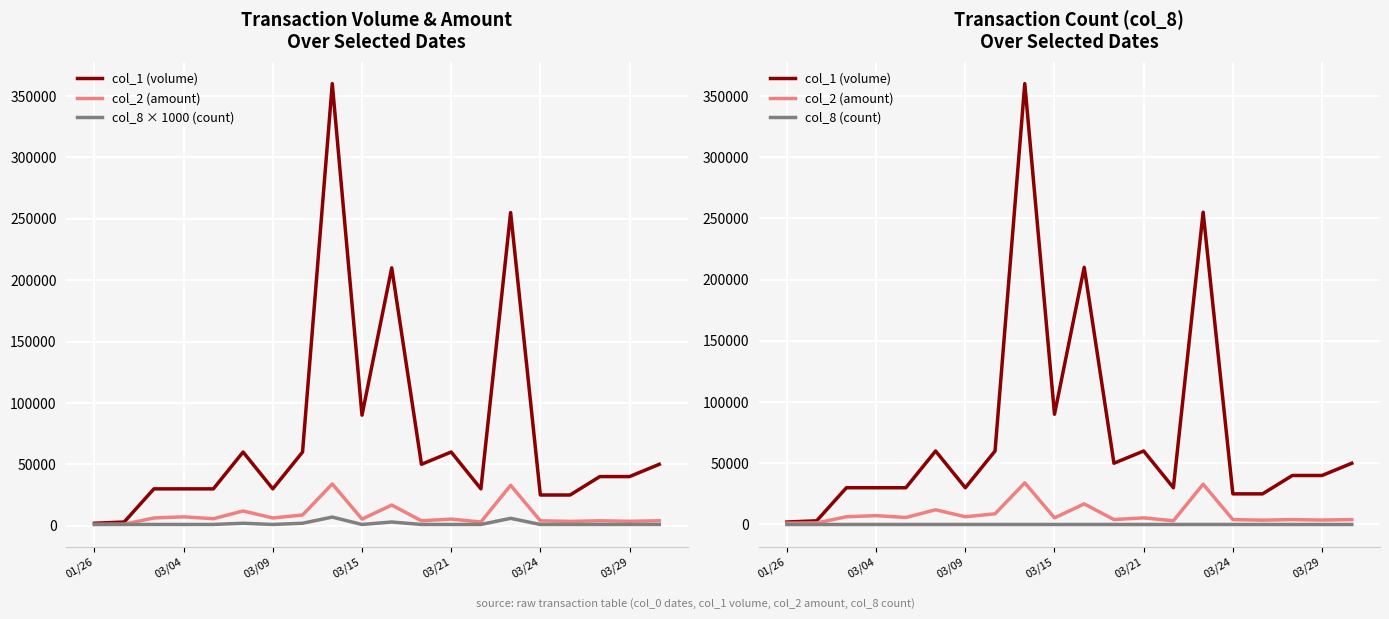

True or false: col_8 × 1000 (count) has a value of 1497 at 13.

False